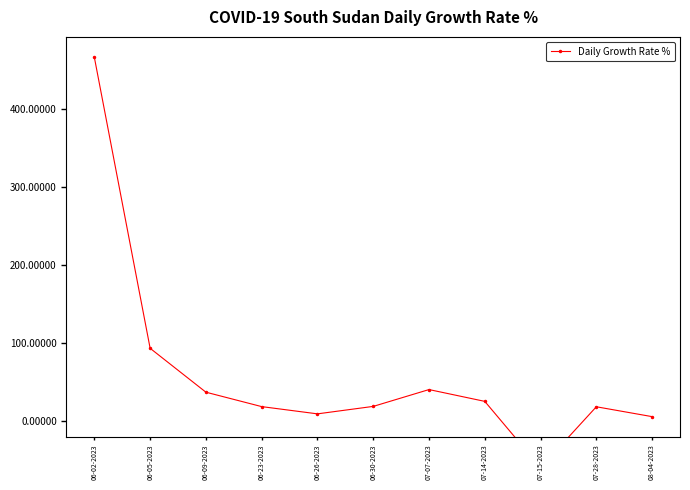

How many values are below 18?

3